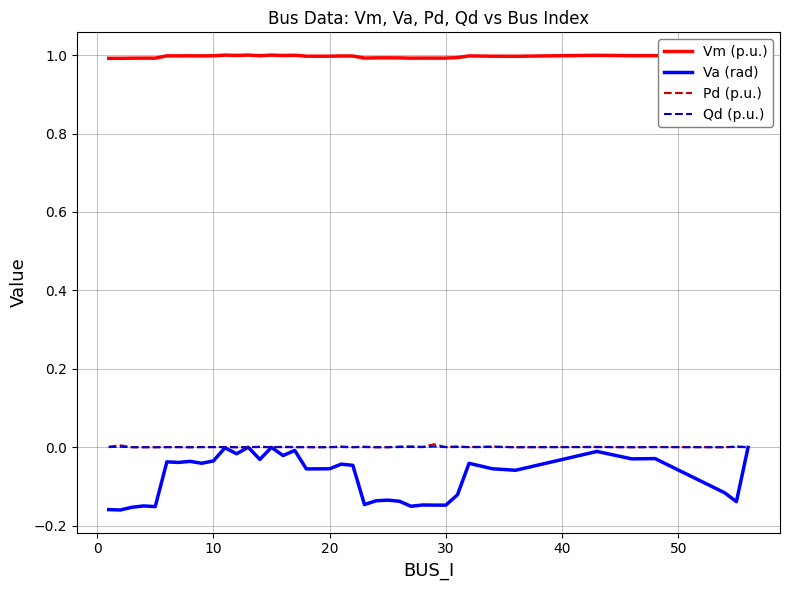

Which series has the widest spread of values?

Va (rad)